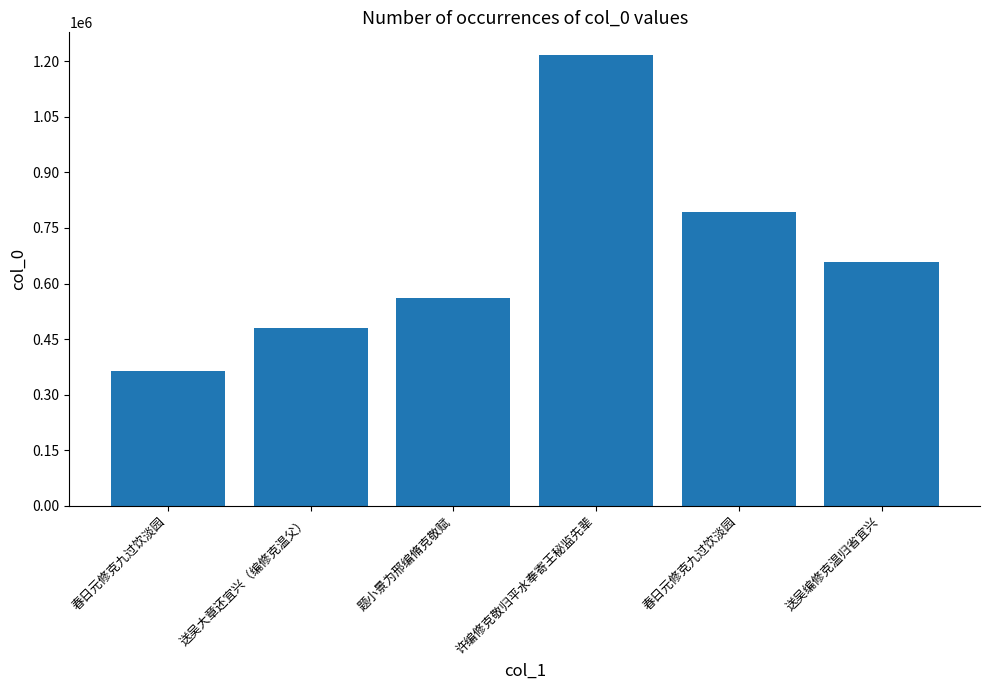

What is the sum of the values at 春日元修克九过饮淡园 and 题小景为邢编脩克敬赋?

923323